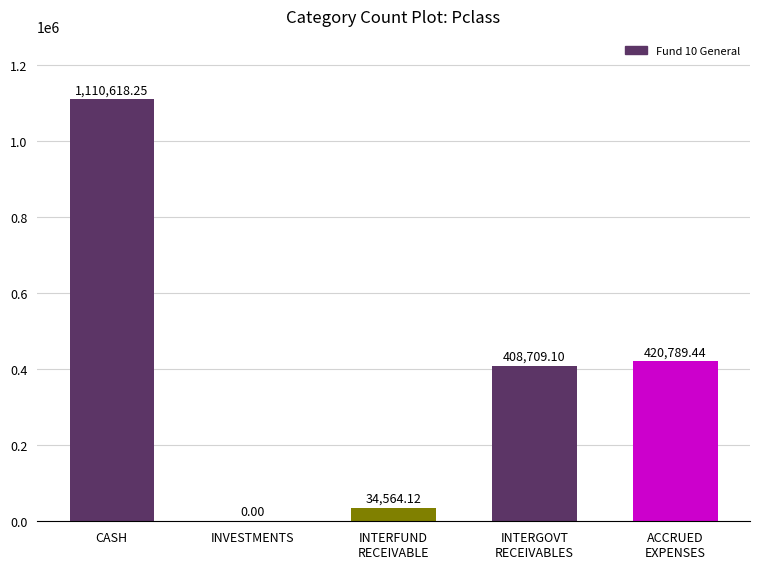

Are the bars horizontal?

No